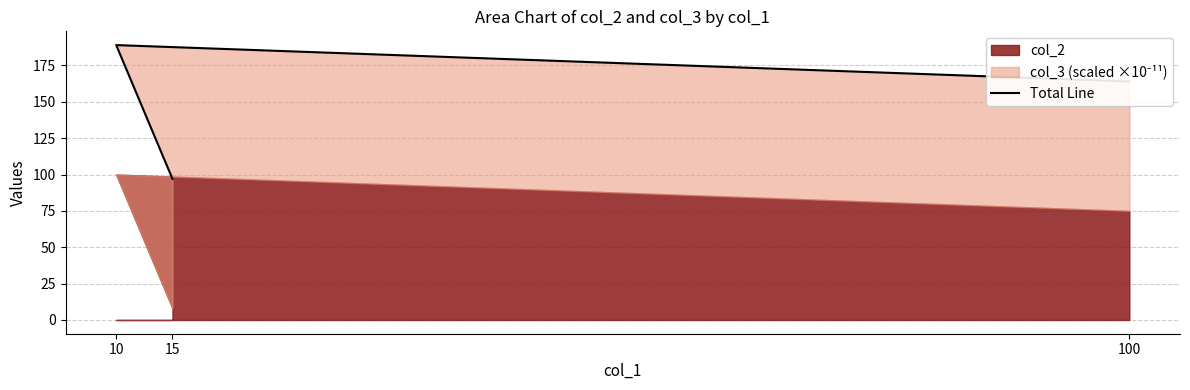

What is the approximate value at 100?

164.0